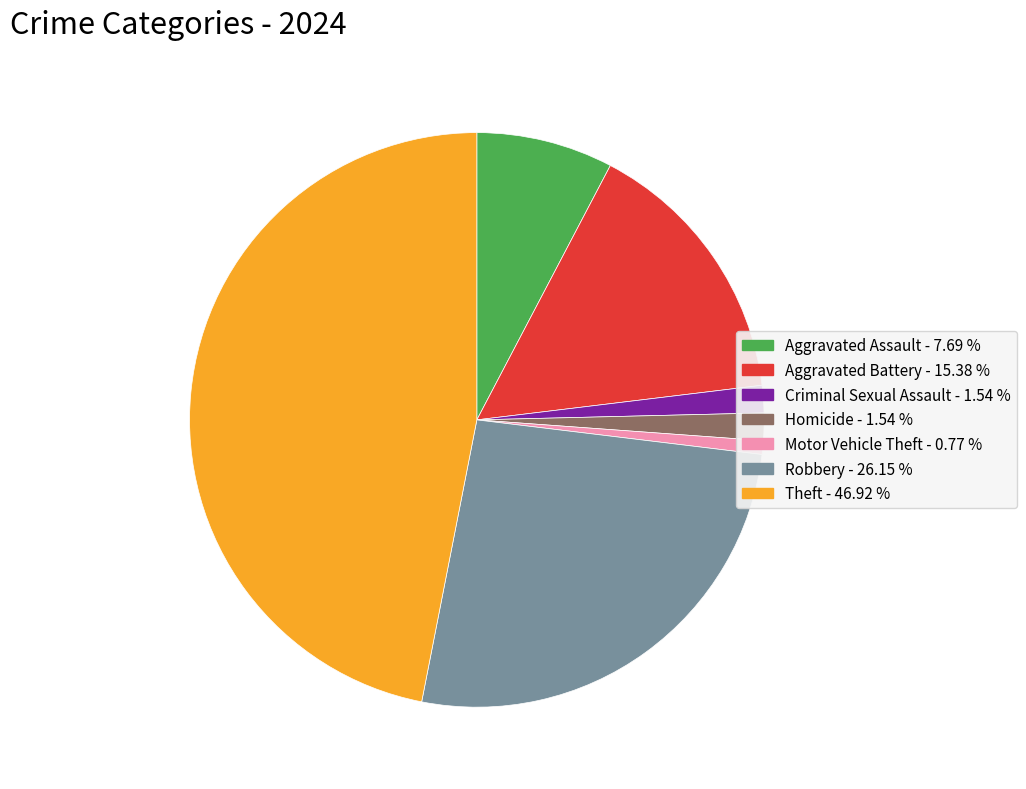

Between Aggravated Battery - 15.38 % and Aggravated Assault - 7.69 %, which is larger?

Aggravated Battery - 15.38 %